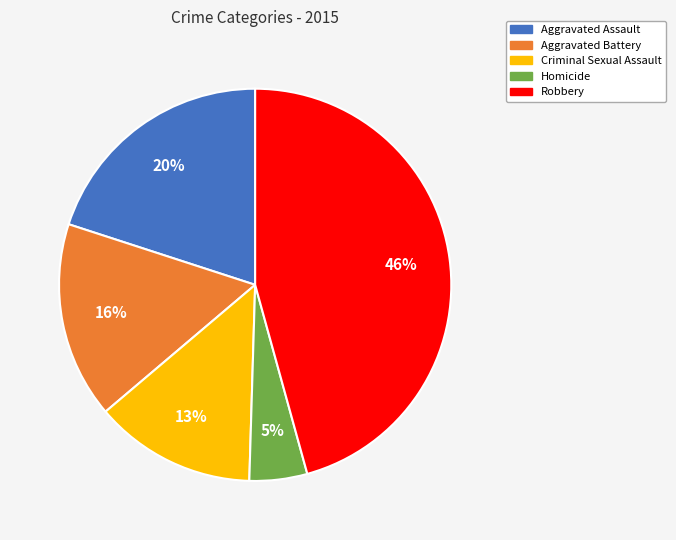

Count the number of slices in the pie.

5